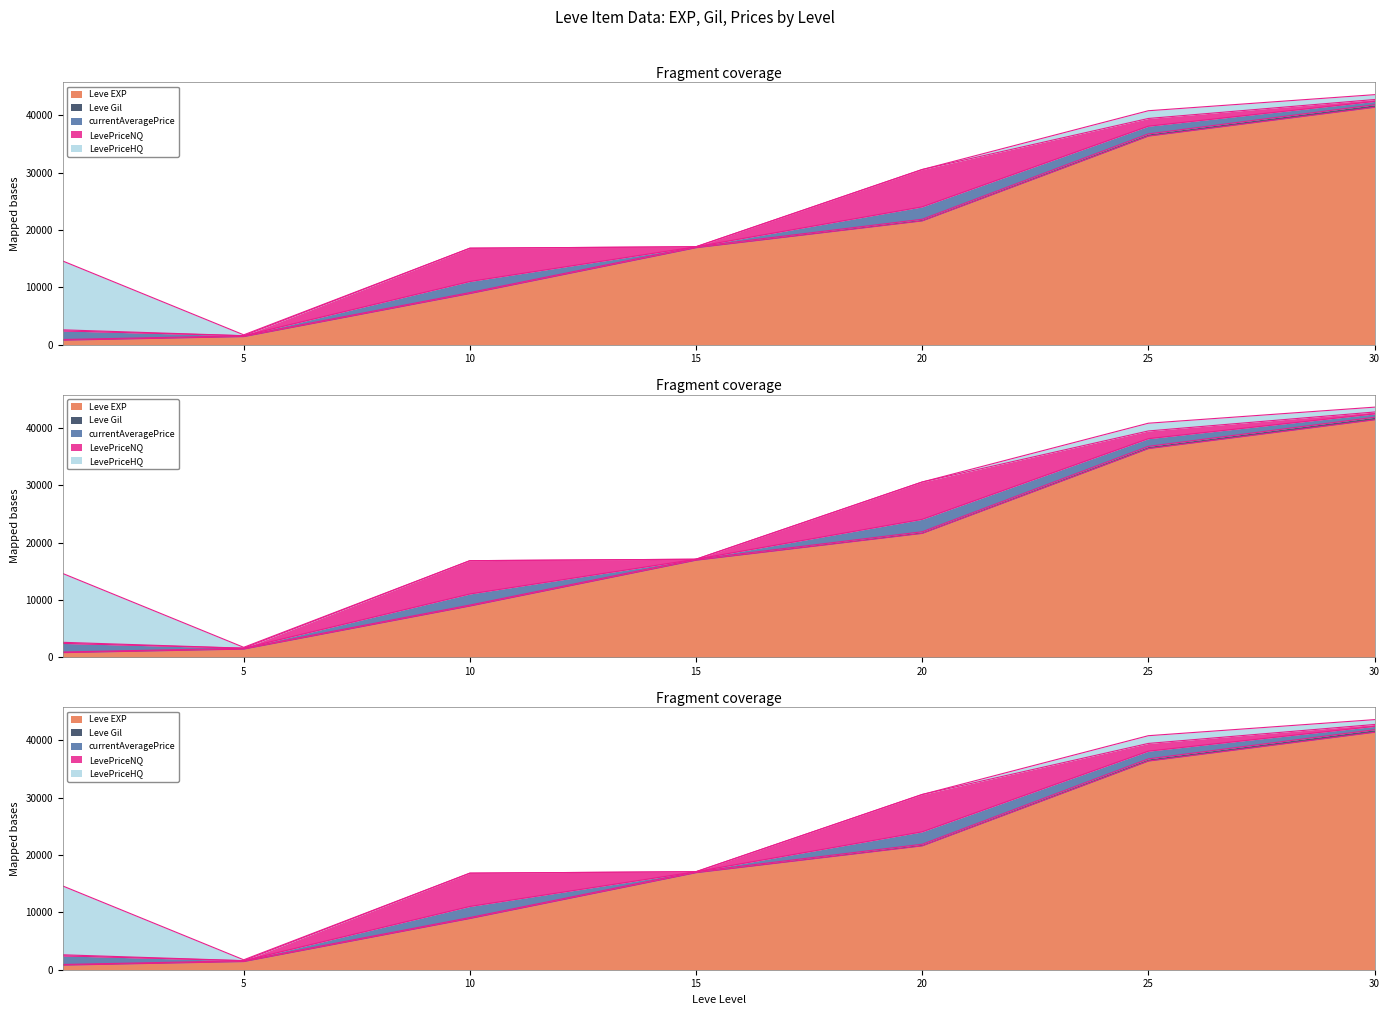

At which label does LevePriceNQ reach its minimum?

15